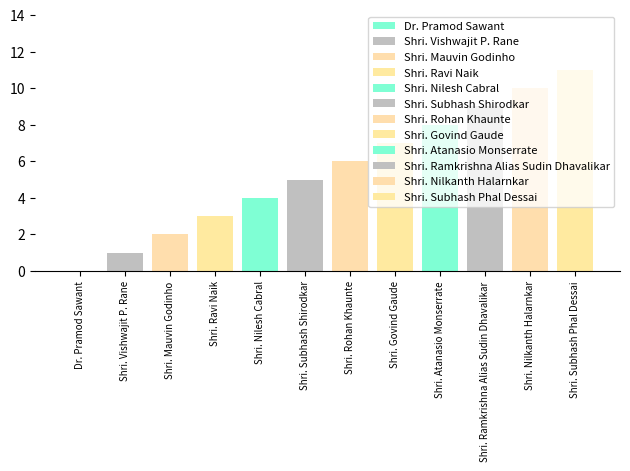

At which label is the value closest to 5?

Shri. Subhash Shirodkar